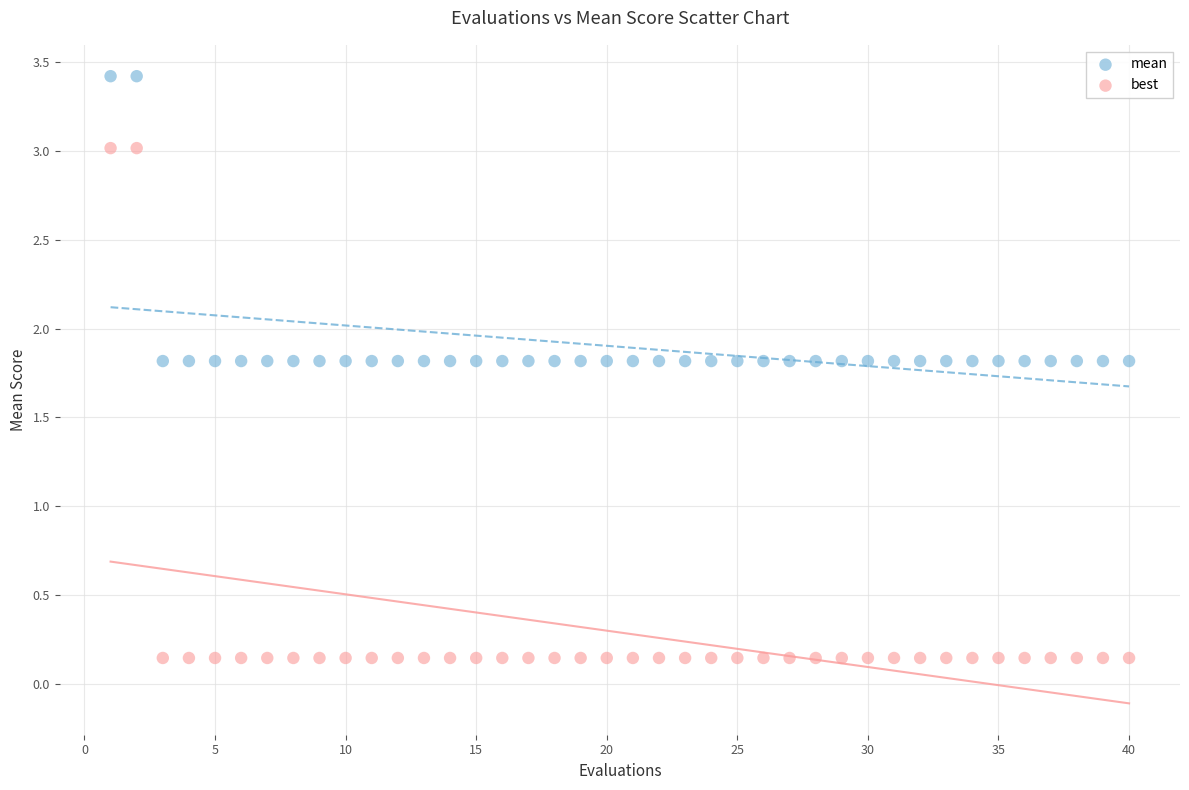

Which series contains the lowest Y value?

best